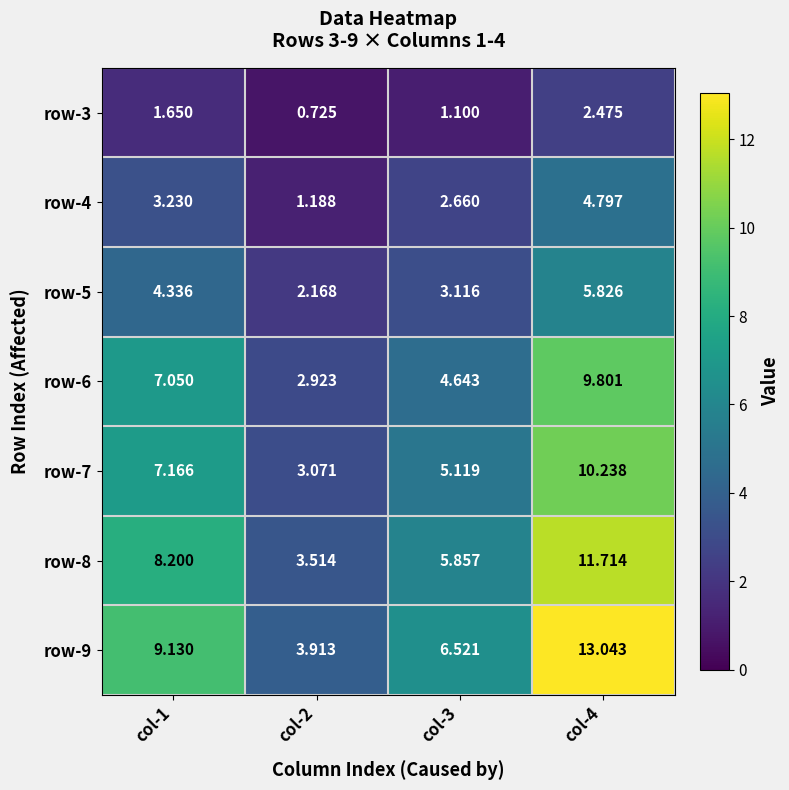

Is the value of row-4 at col-4 greater than the value of row-5 at col-3?

Yes